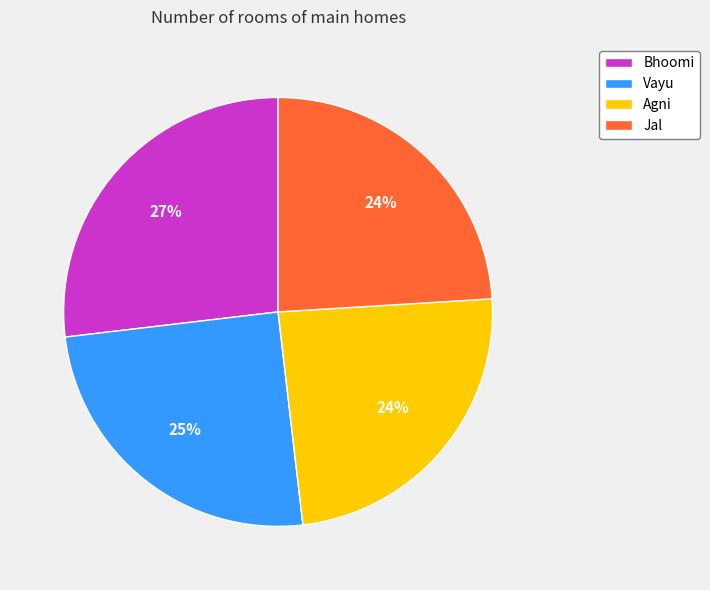

True or false: Agni accounts for 37% of the total.

False